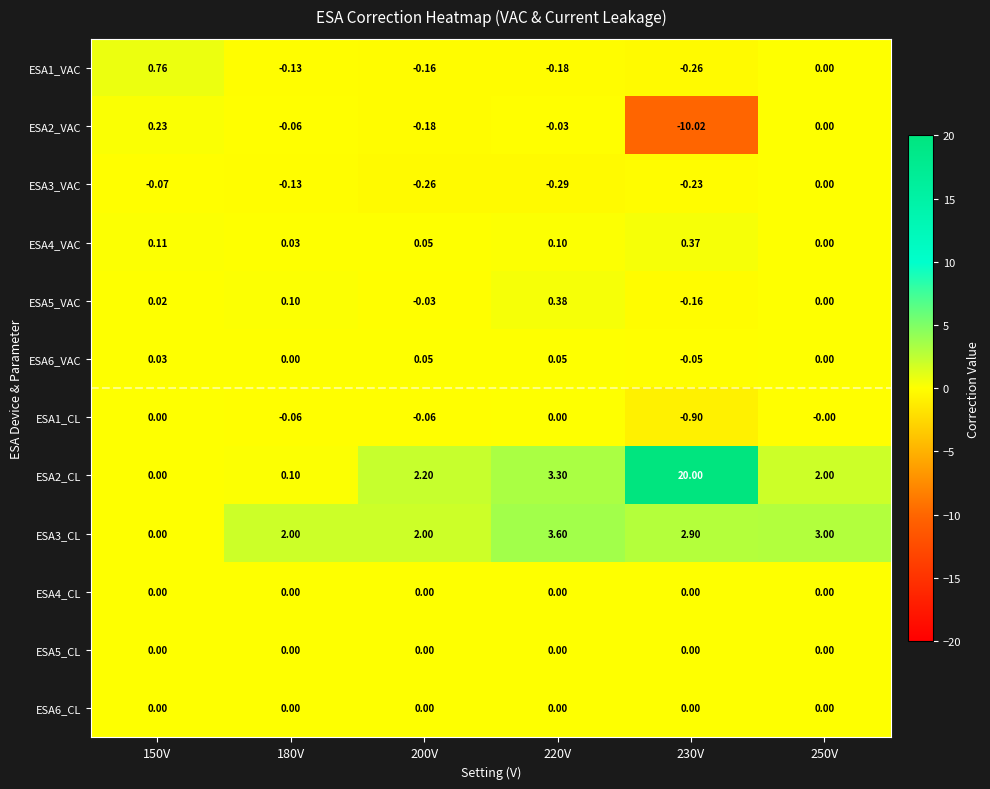

Is the value of ESA5_VAC at 220V greater than the value of ESA4_CL at 200V?

Yes